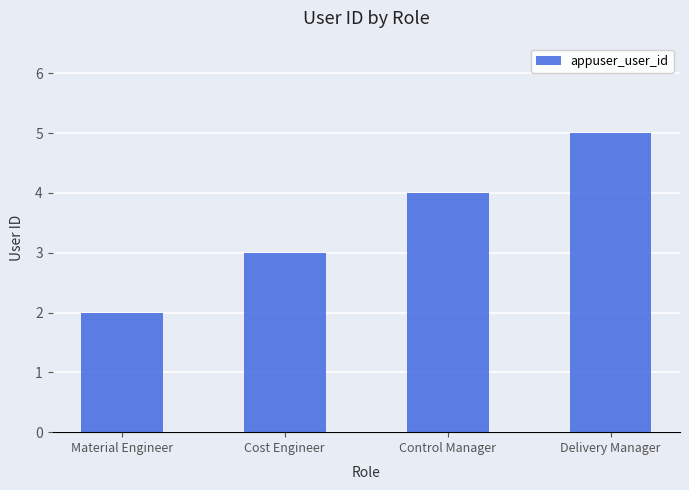

Reading right to left, list all the values displayed in this chart.

5	4	3	2